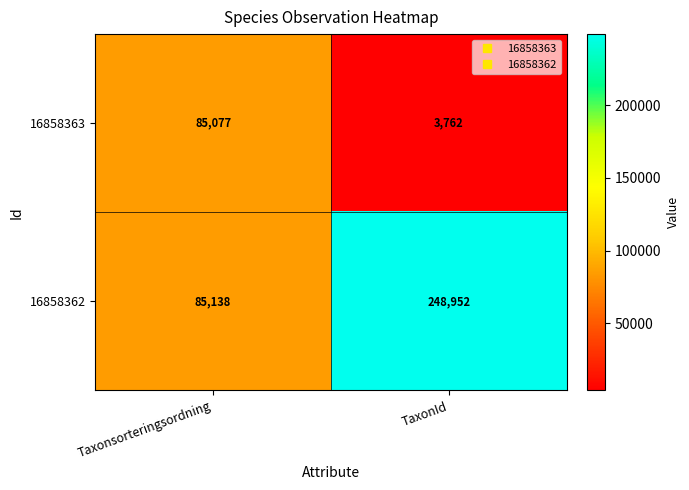

List the series in order of their peak value, highest first.

16858362, 16858363